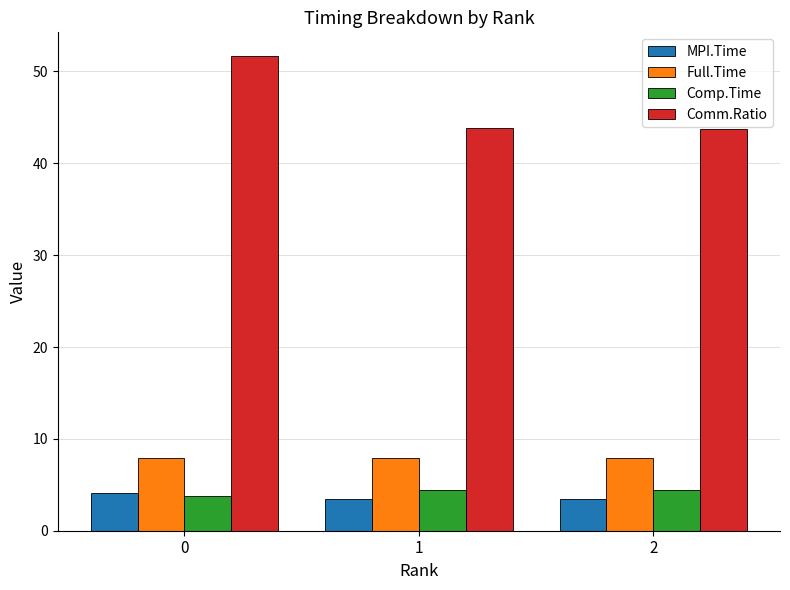

What is the total value across all series at 0?

67.5